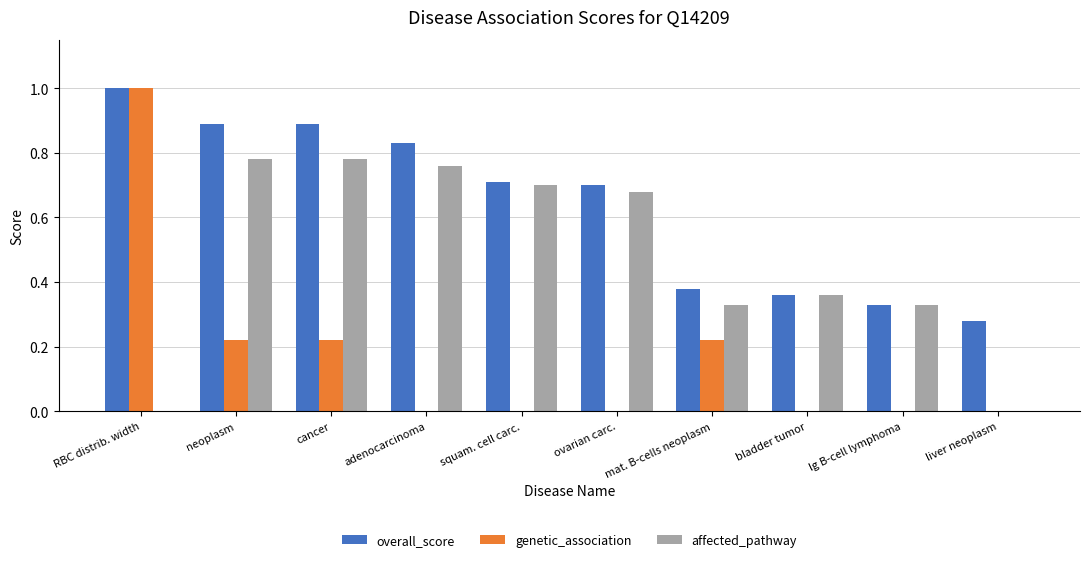

How many genetic_association values are between 0 and 1?

10